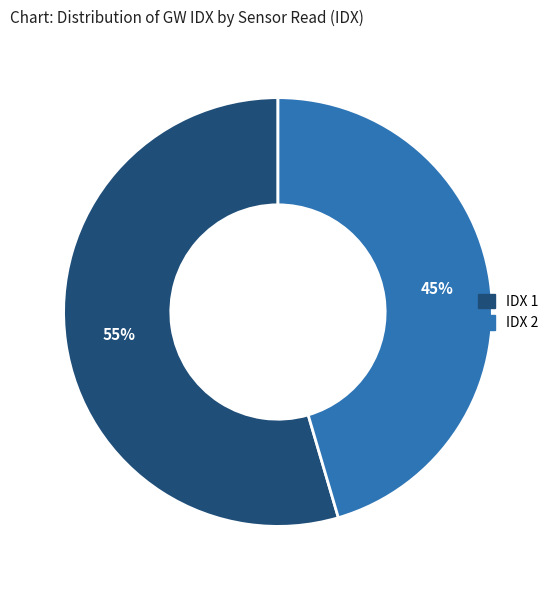

To the nearest percent, what is the average slice percentage?

50%